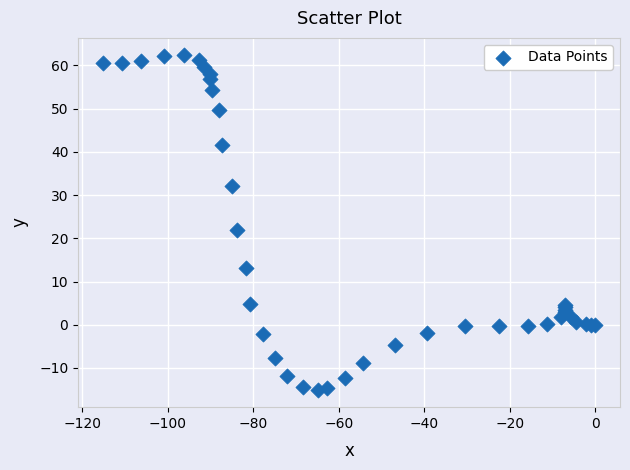

What Y value in the scatter plot is closest to 23?

22.0